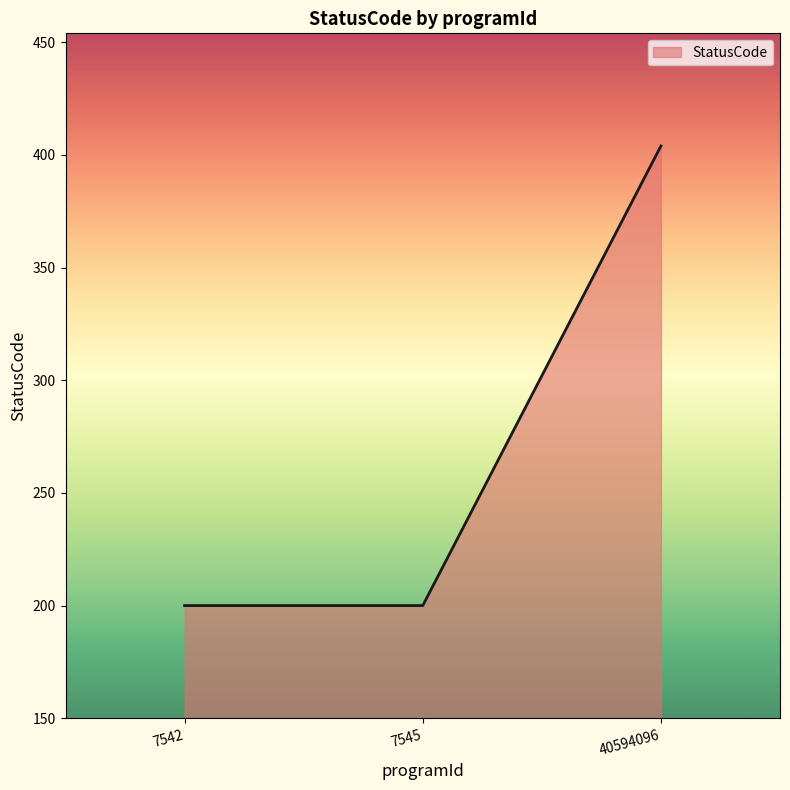

Reading right to left, extract all data points from this chart.

404	200	200